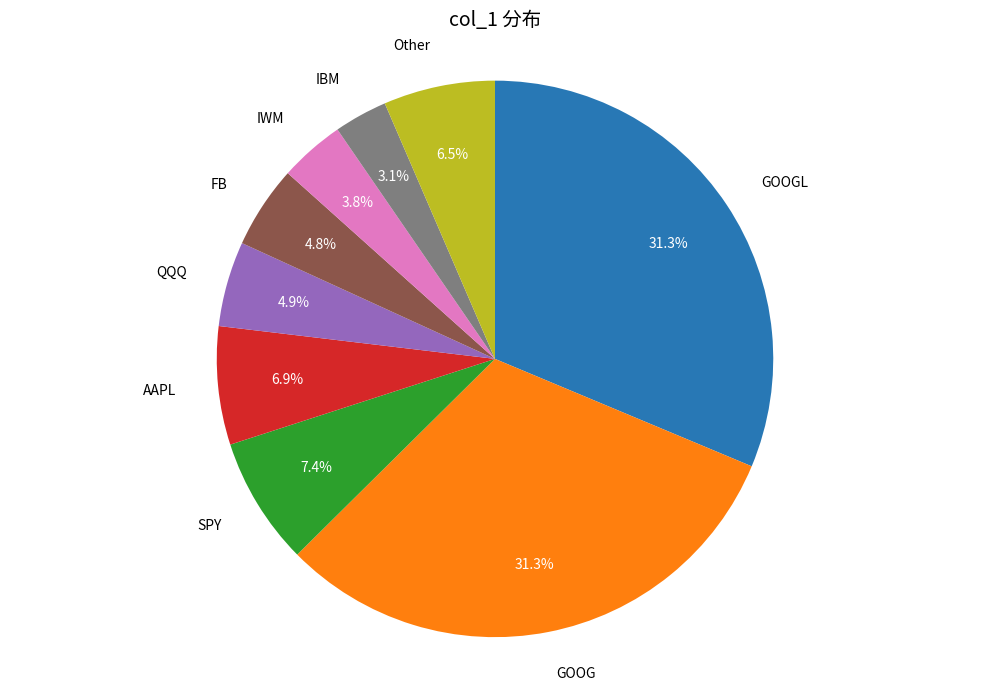

Is there a majority slice in this chart?

No